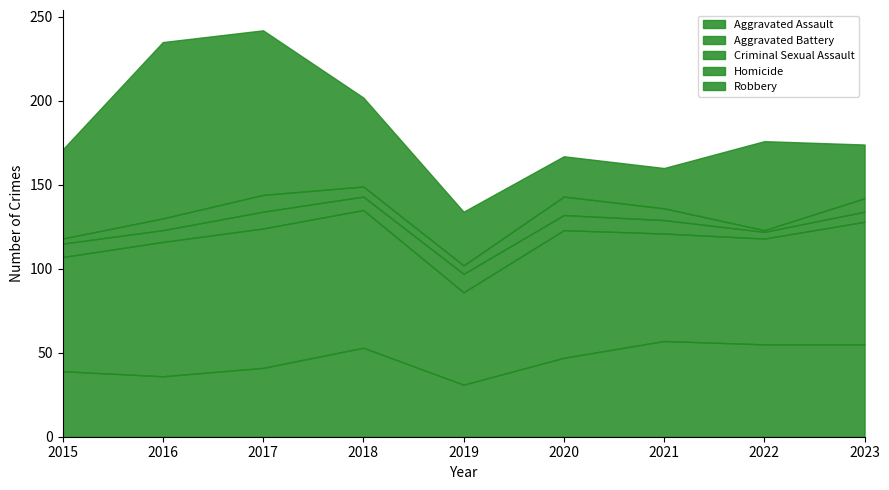

Which series has the widest spread of values?

Robbery